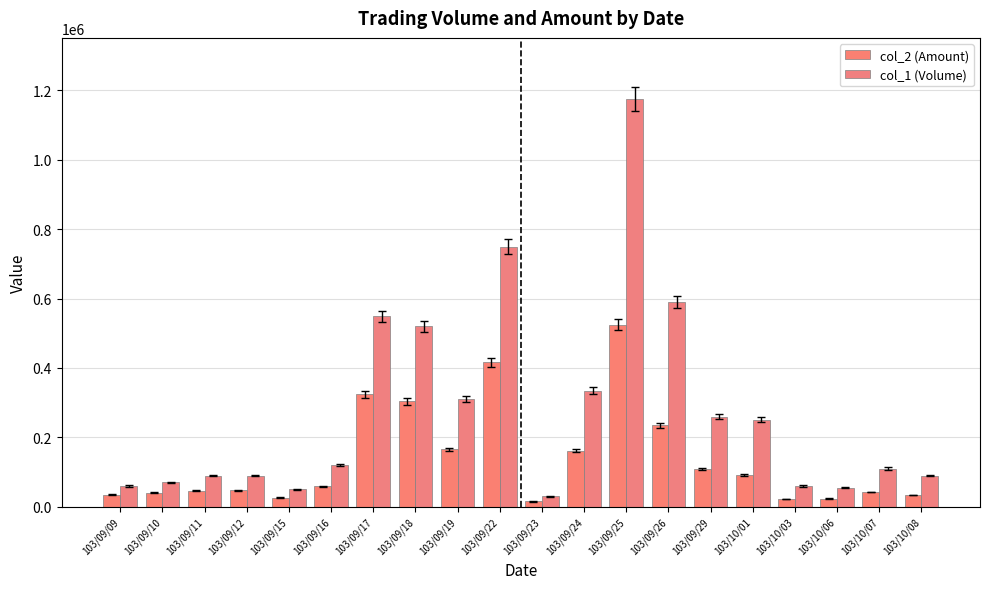

List the series in order of their peak value, lowest first.

col_2 (Amount), col_1 (Volume)